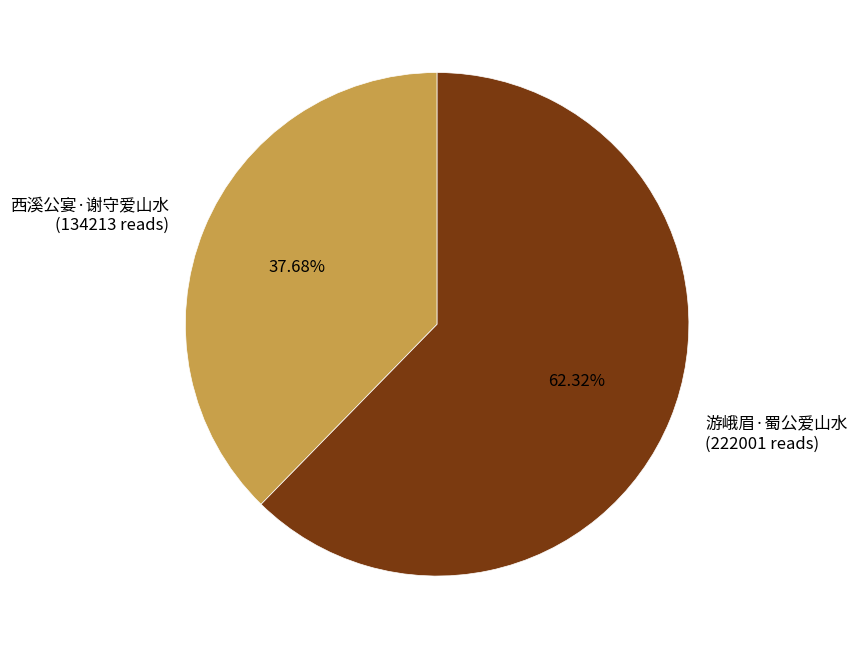

Which category accounts for the majority?

游峨眉·蜀公爱山水